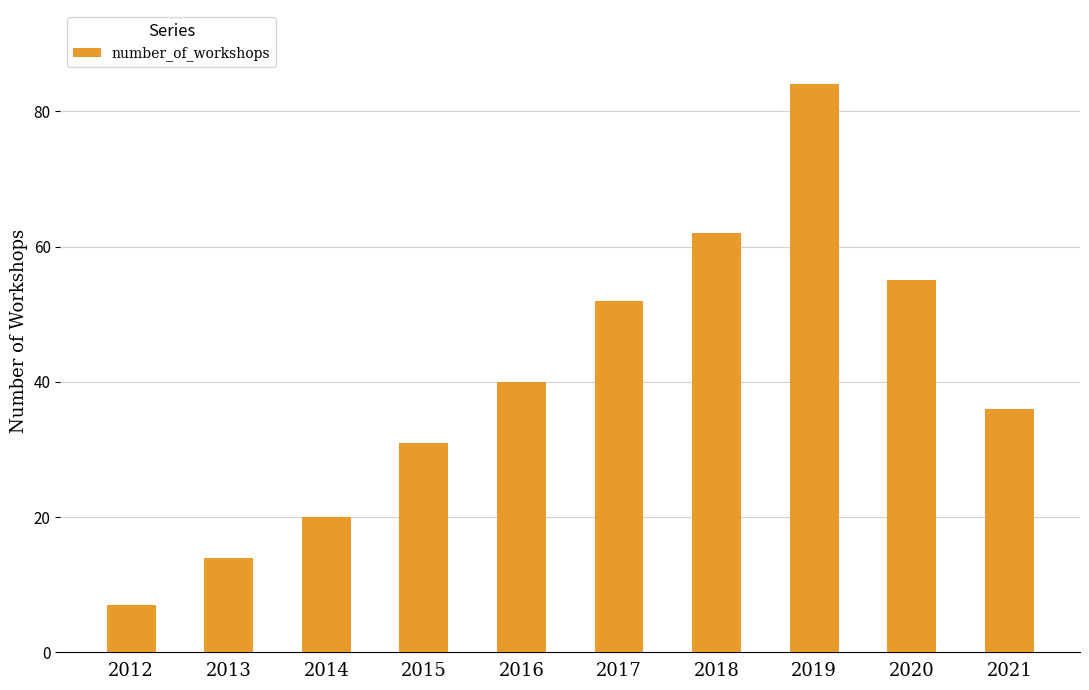

The value at 2018 is 62. True or false?

True